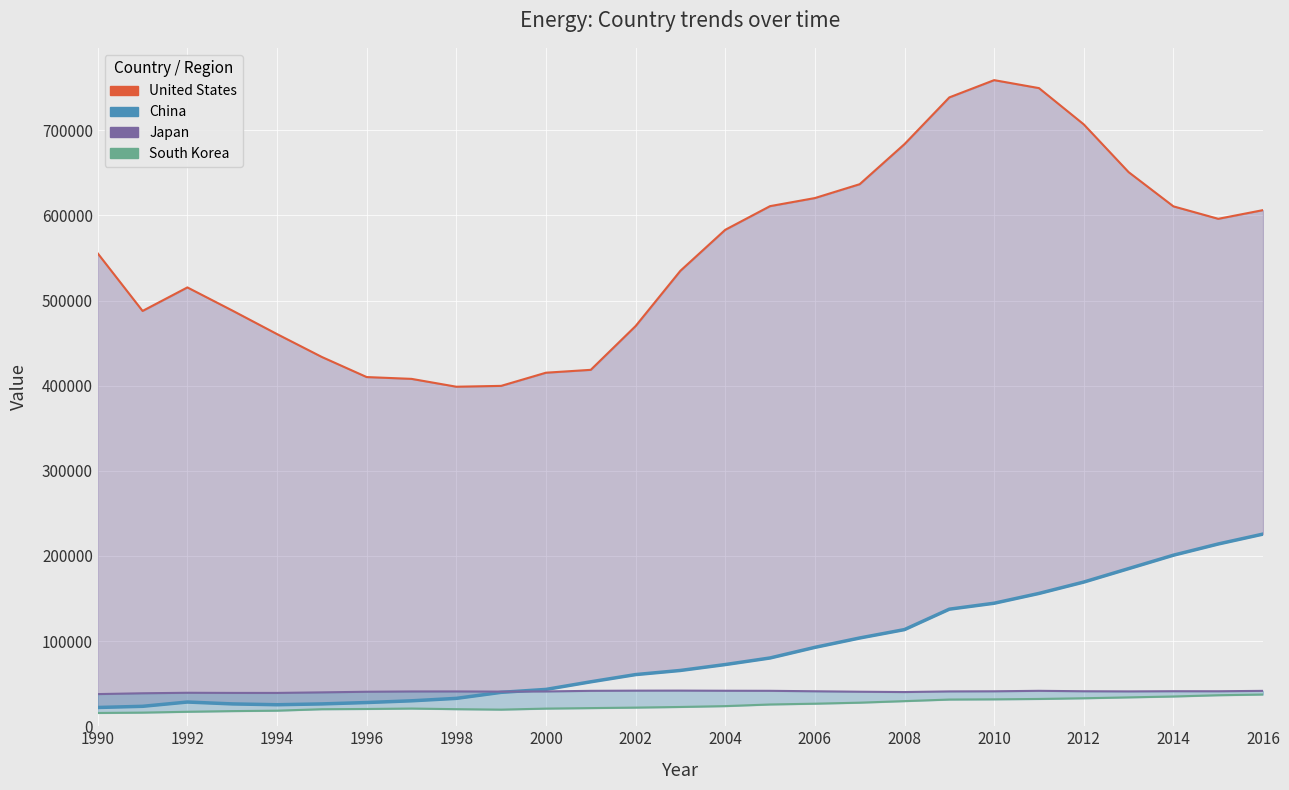

At which category is the sum across all series the highest?

21